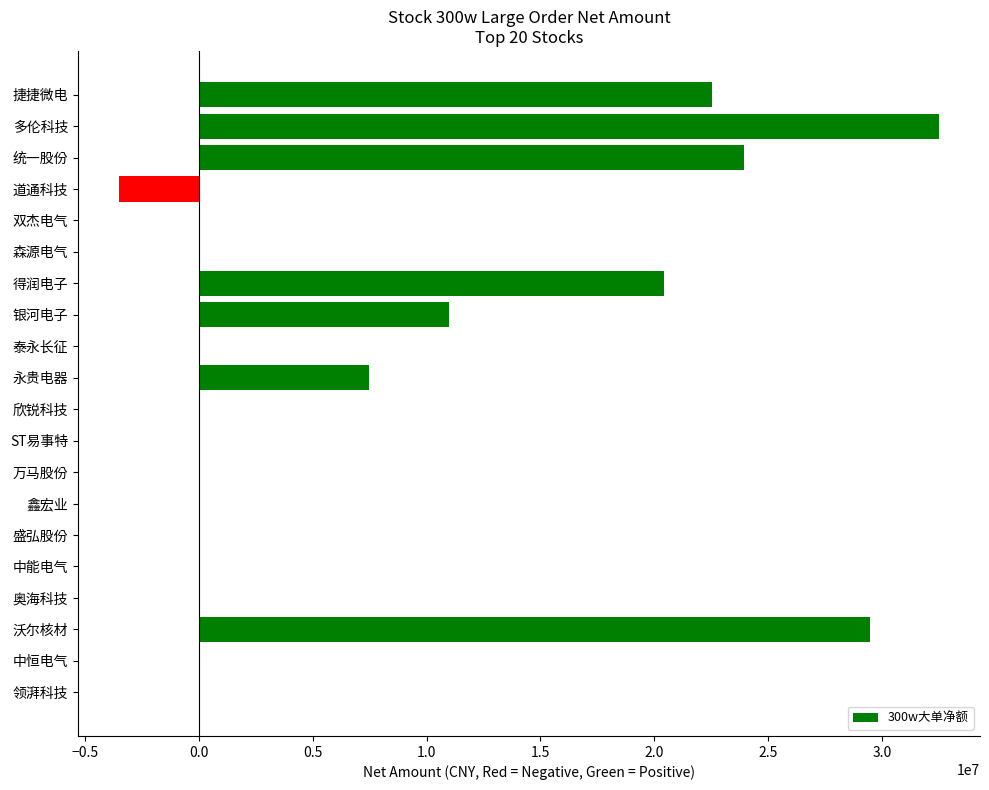

The value at 欣锐科技 is 0. True or false?

True